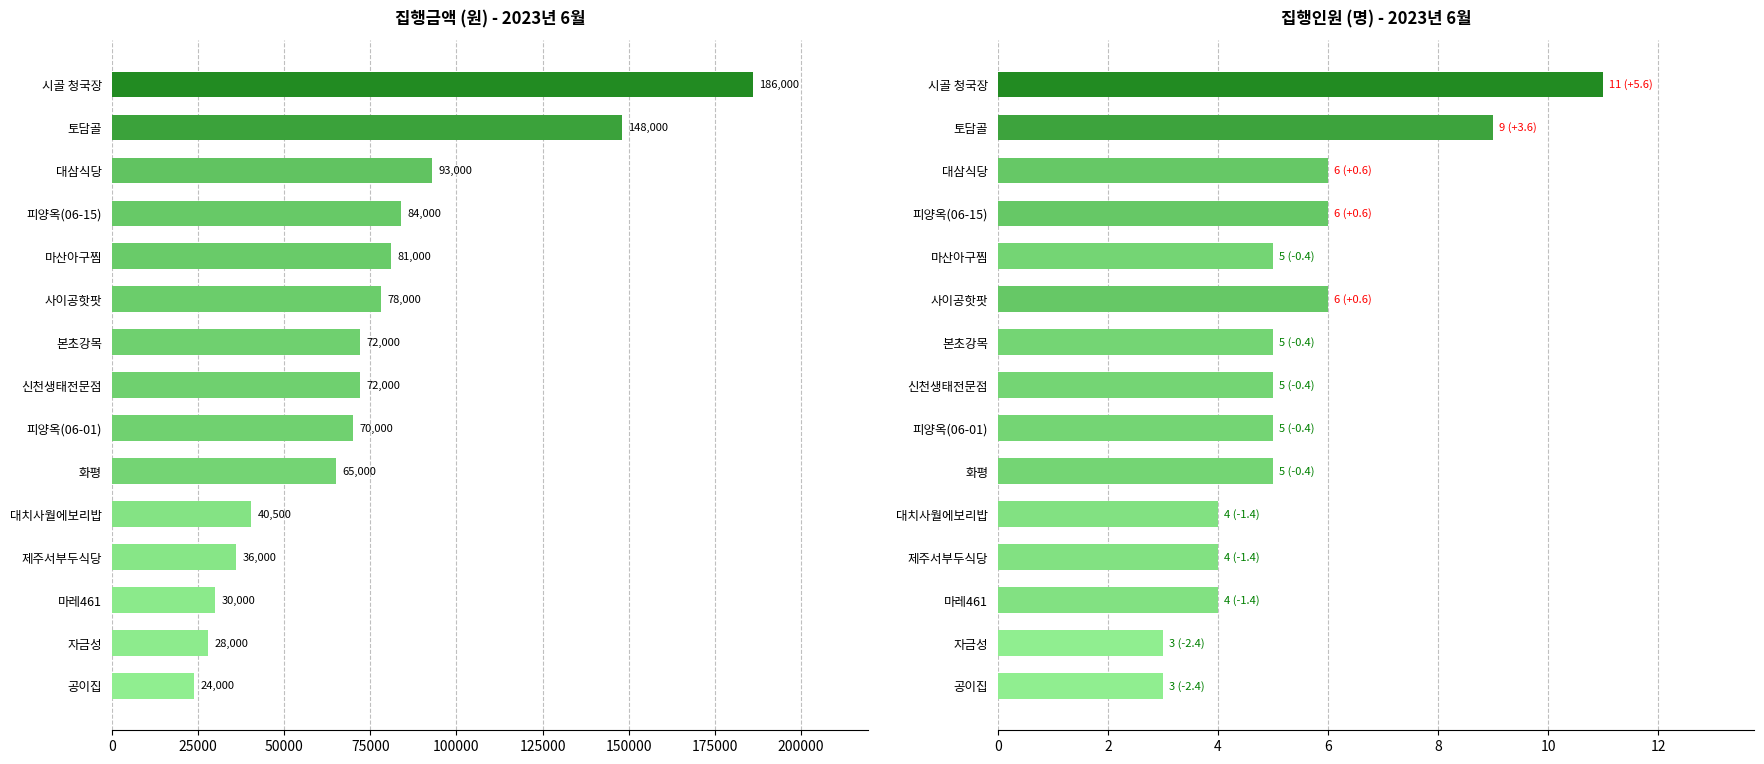

At how many categories does at least one series exceed 128899?

2